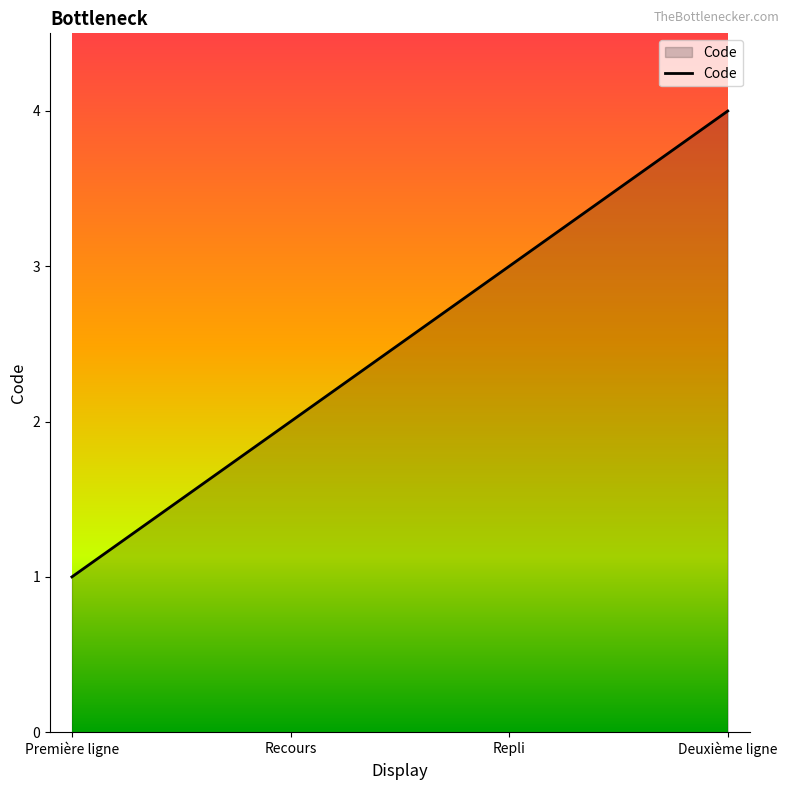

Is it true that the value at Repli is 3?

True